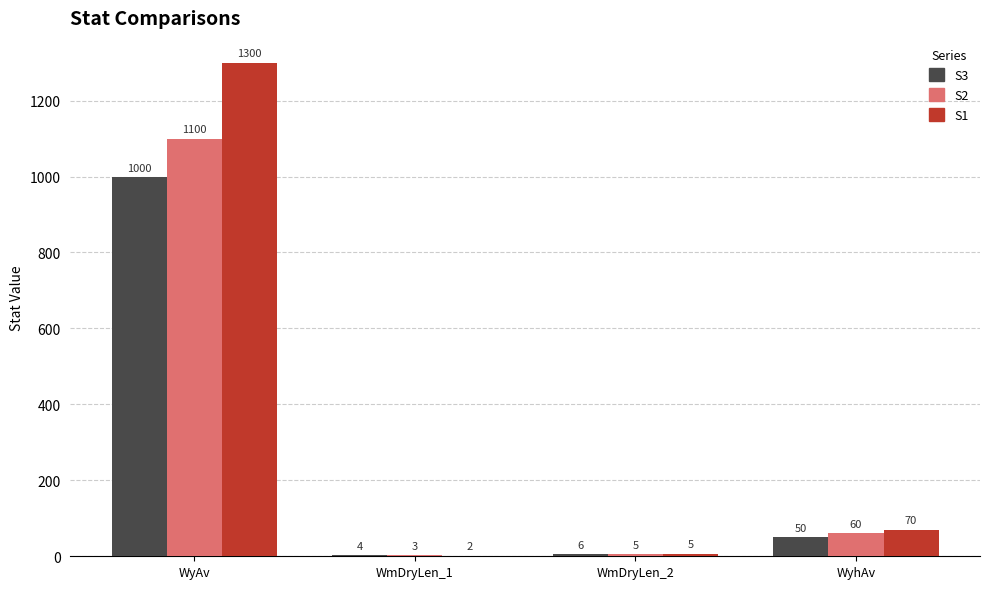

True or false: S2 has a value of 3 at WmDryLen_1.

True